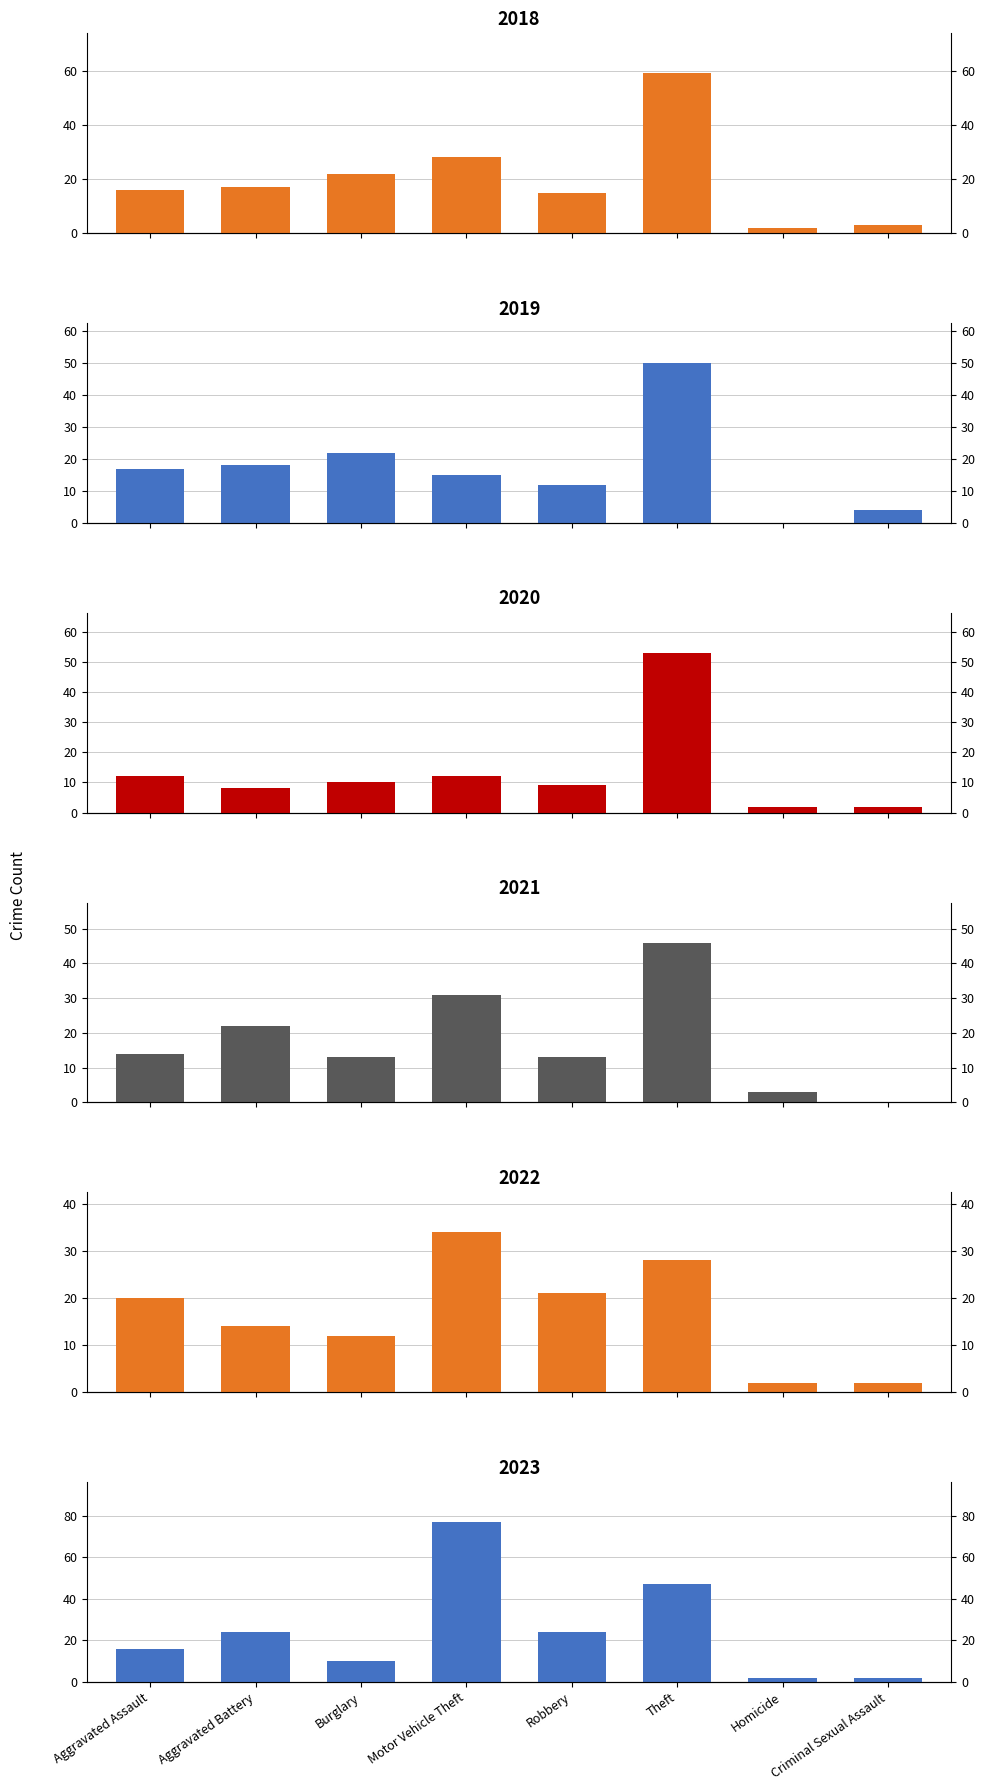

What is the label of the 5th bar from the left?

Robbery